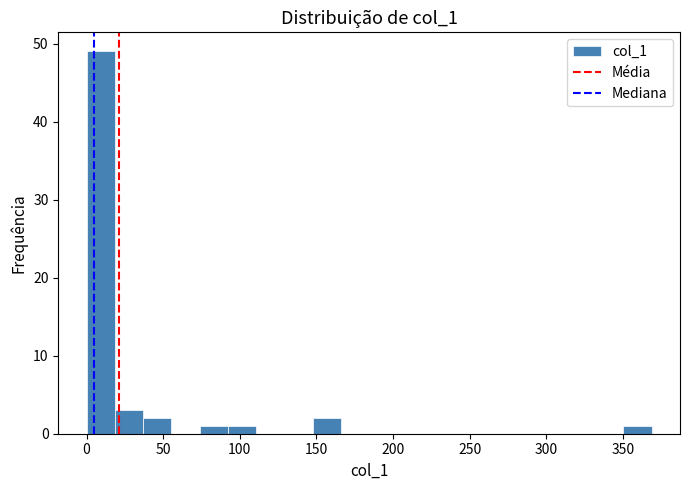

Around what value on the x-axis is the tallest bar? Give the approximate position of its centre, as read against the axis.

10